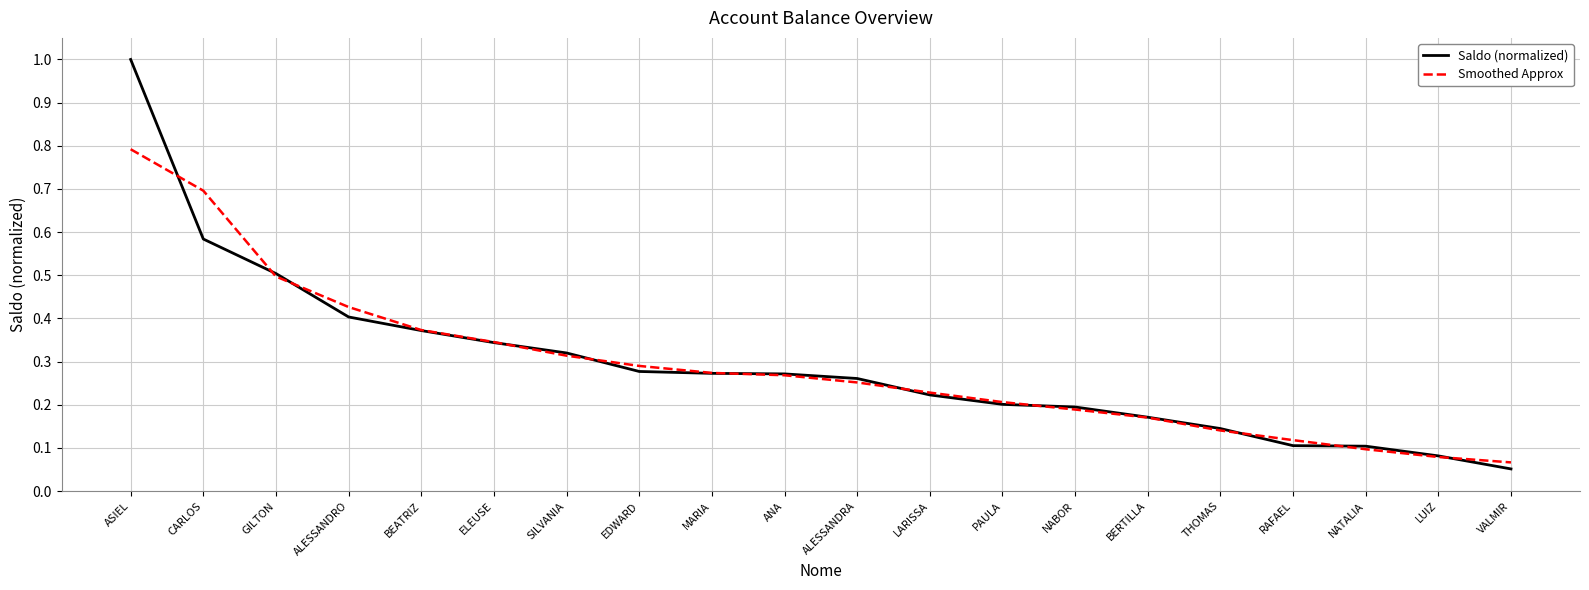

The Saldo (normalized) series shows 0.5 at BEATRIZ. True or false?

False